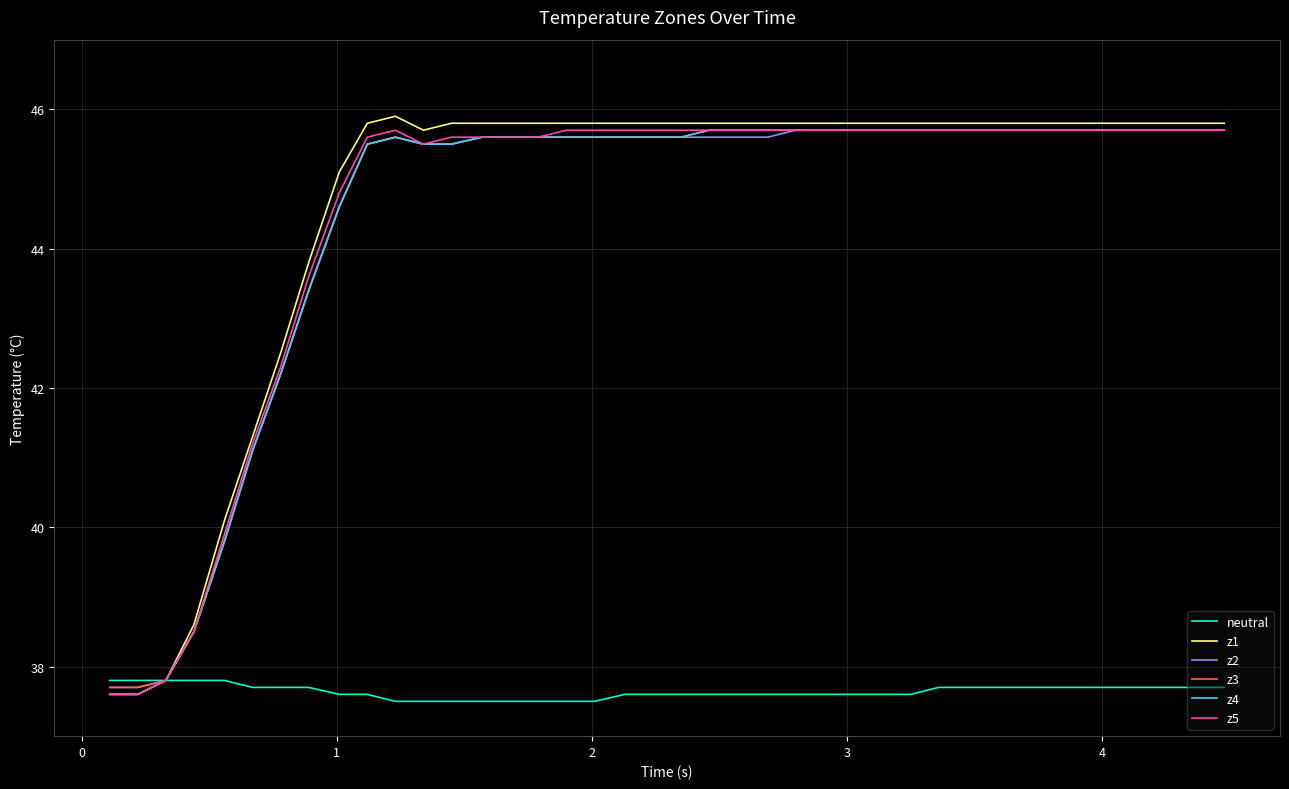

What are all the series names shown in the legend?

neutral, z1, z2, z3, z4, z5